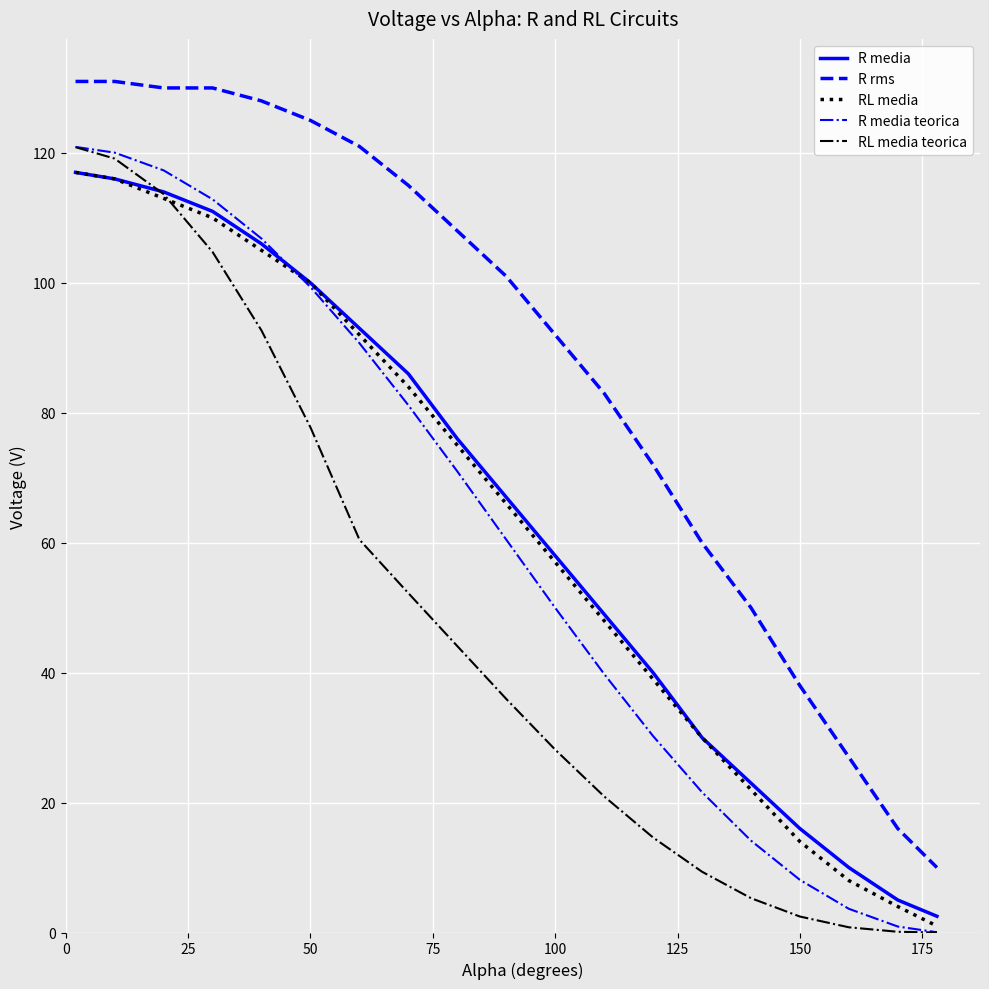

Which series has the largest total across all categories?

R rms